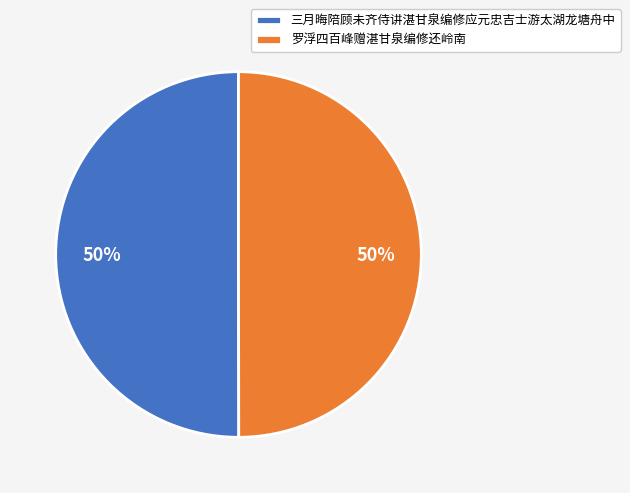

The 三月晦陪顾未齐侍讲湛甘泉编修应元忠吉士游太湖龙塘舟中 slice represents 50% of the pie. True or false?

True